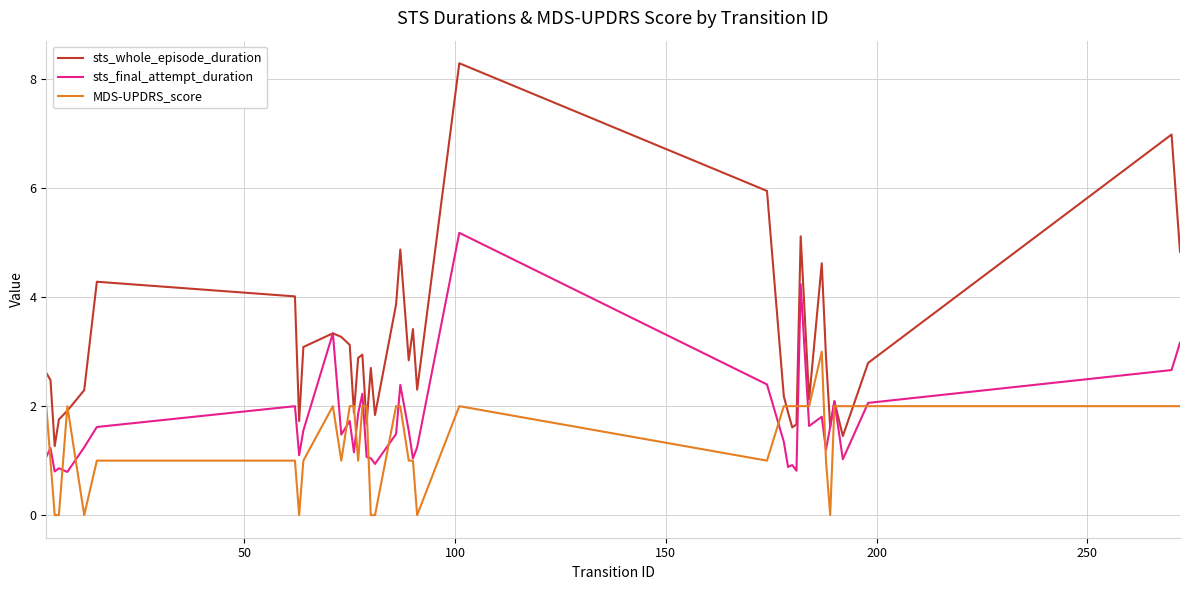

Which series has the largest total across all categories?

sts_whole_episode_duration